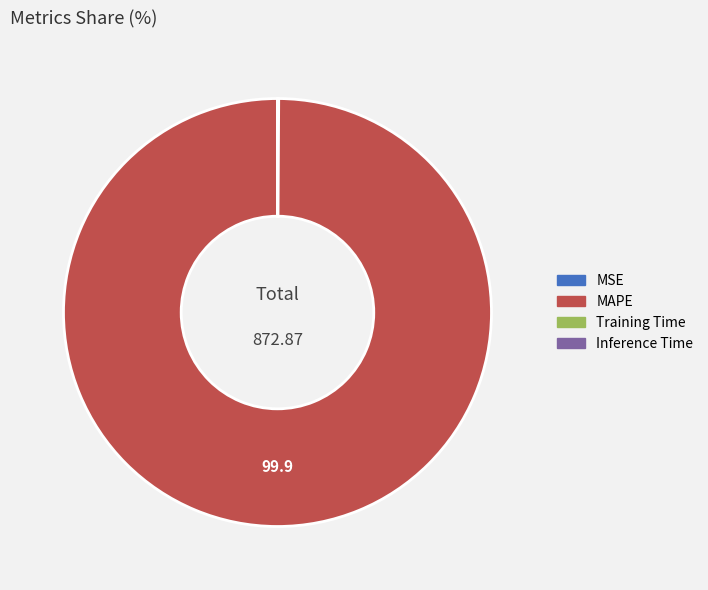

Which category has the biggest portion of the pie?

MAPE